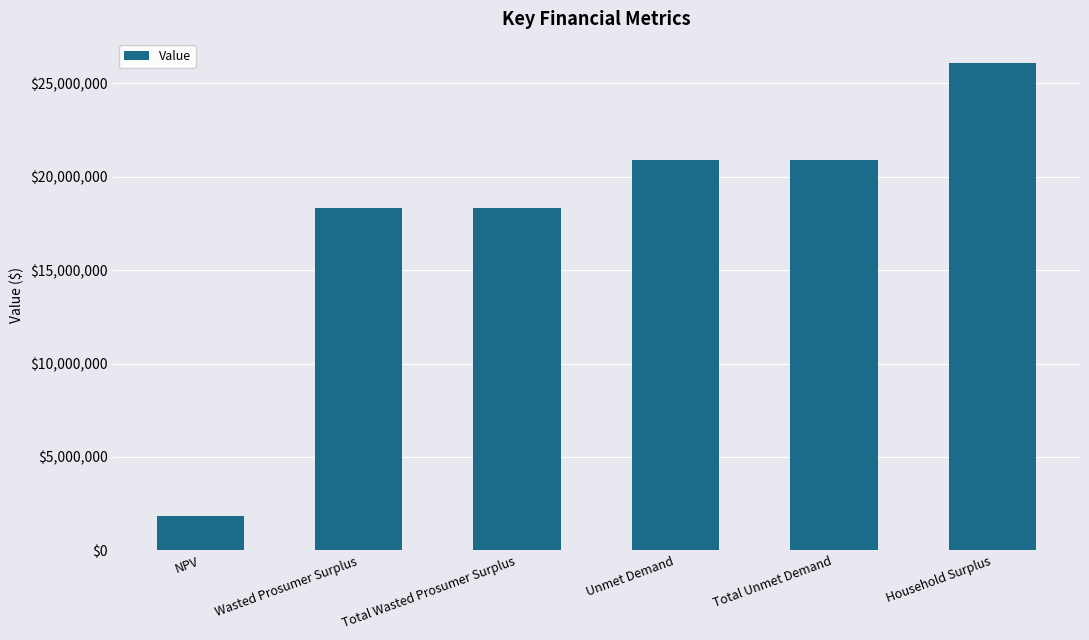

The value at Household Surplus is 8896287.3. True or false?

False